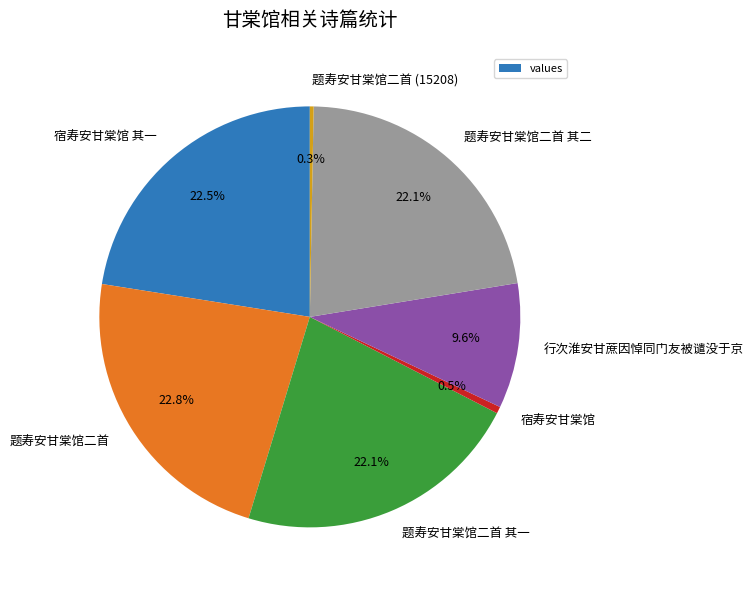

How much of the chart is everything except 宿寿安甘棠馆 其一?

77.5%